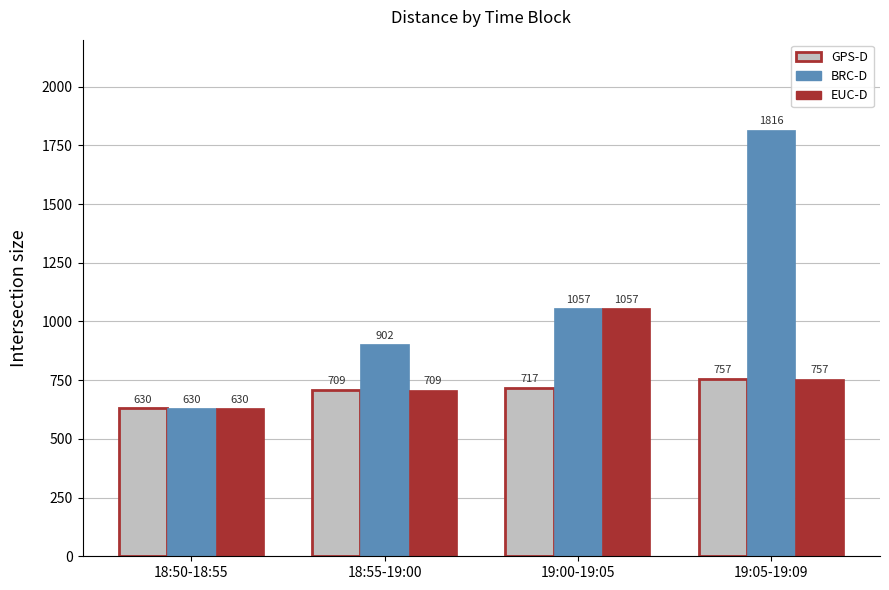

What is the difference between the maximum and minimum values in the BRC-D series?

1186